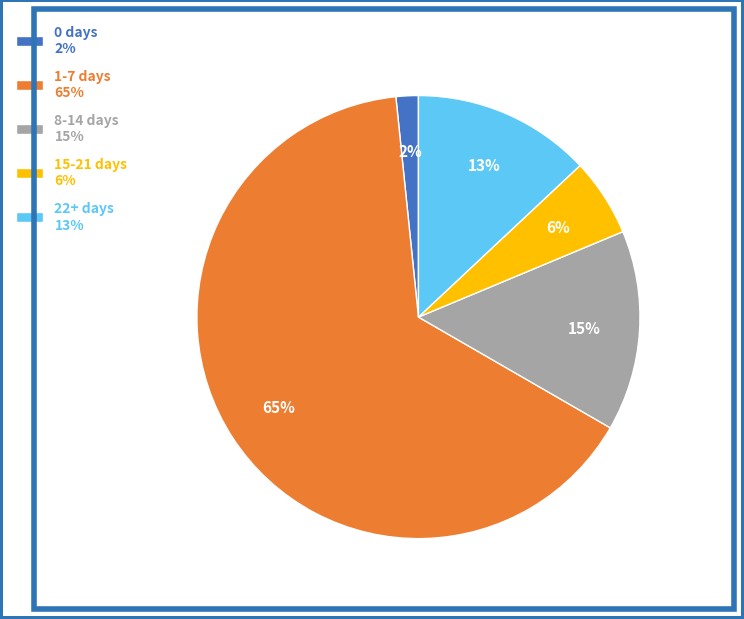

Is 8-14 days the majority of the pie?

No